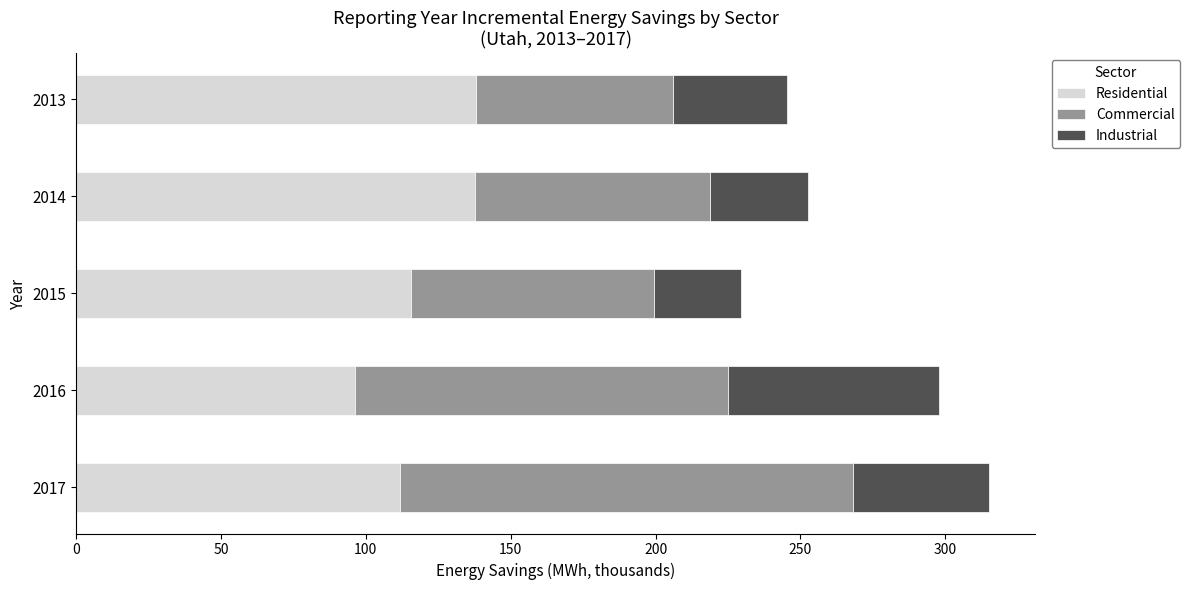

What is the total value across all series at 2015?

229.6